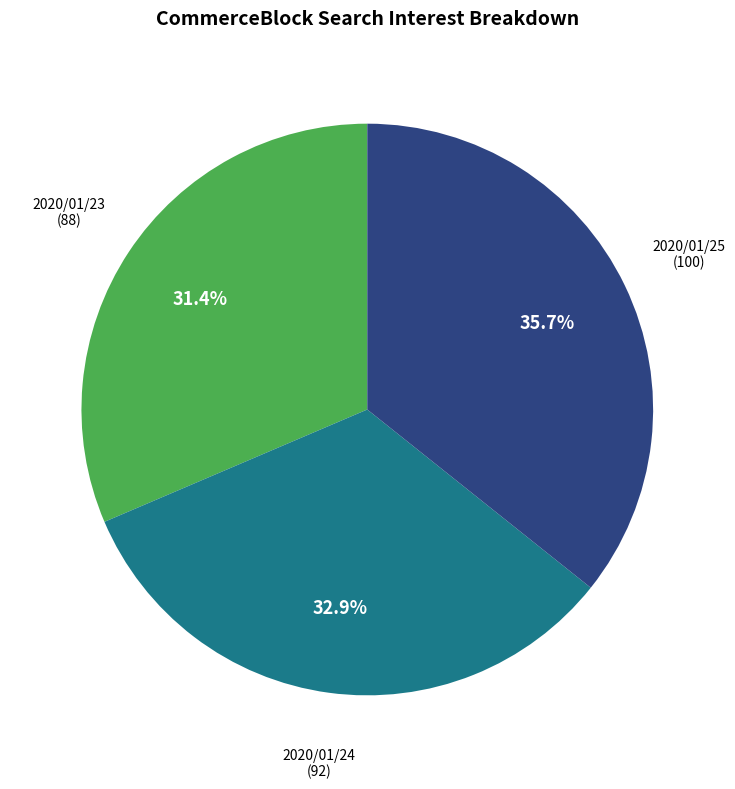

What is the largest slice in the pie chart?

2020/01/25